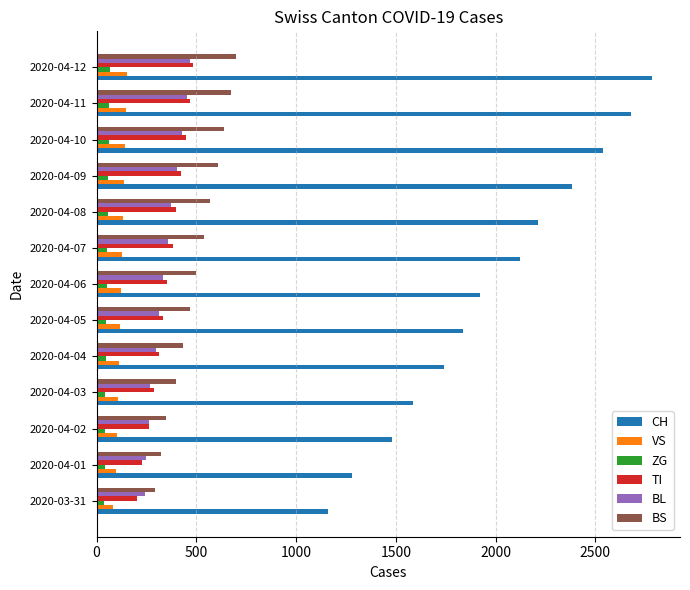

What is the minimum value for TI?

202